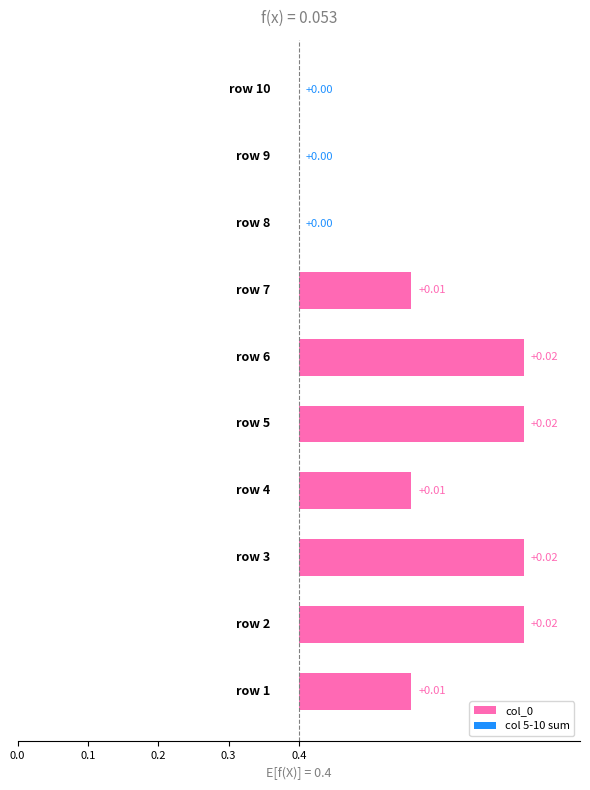

How many 7 values are between 0 and 1?

10